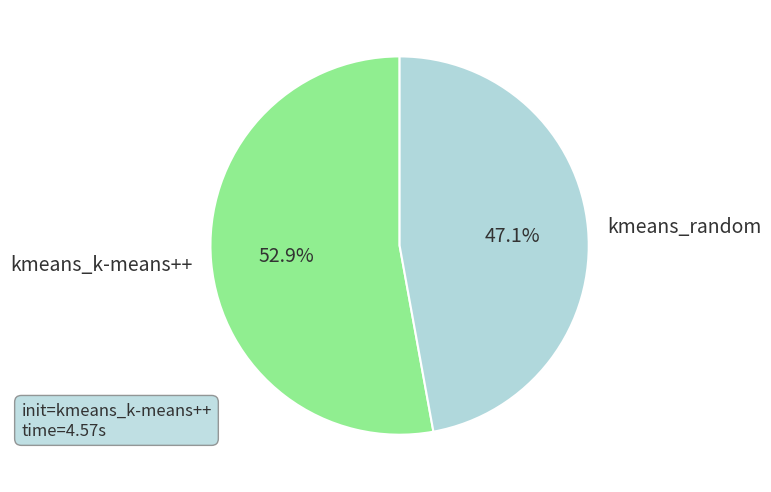

What percentage do kmeans_k-means++ and kmeans_random together represent?

100.0%